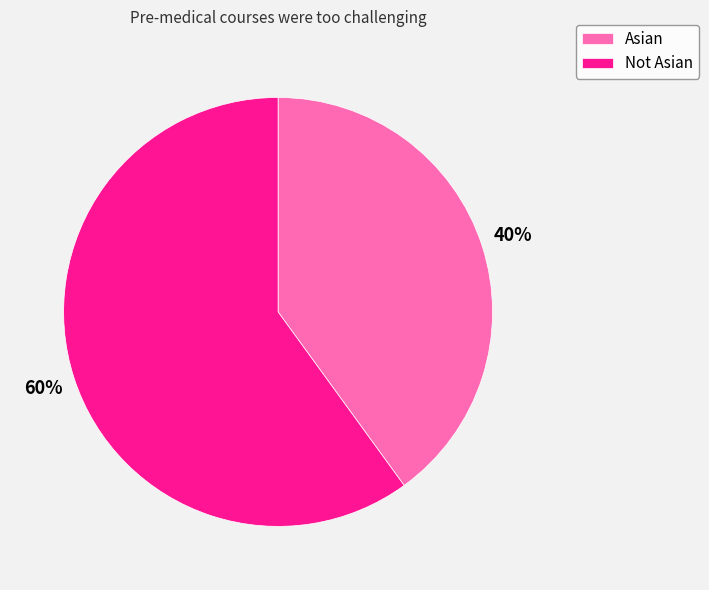

Count the number of slices in the pie.

2